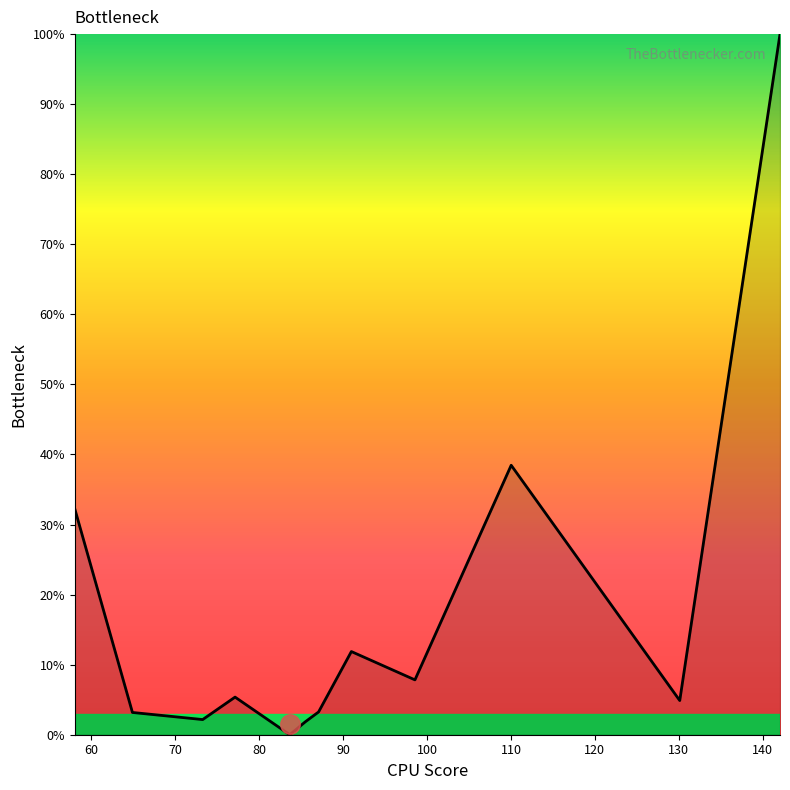

What is the greatest value displayed?

100.0